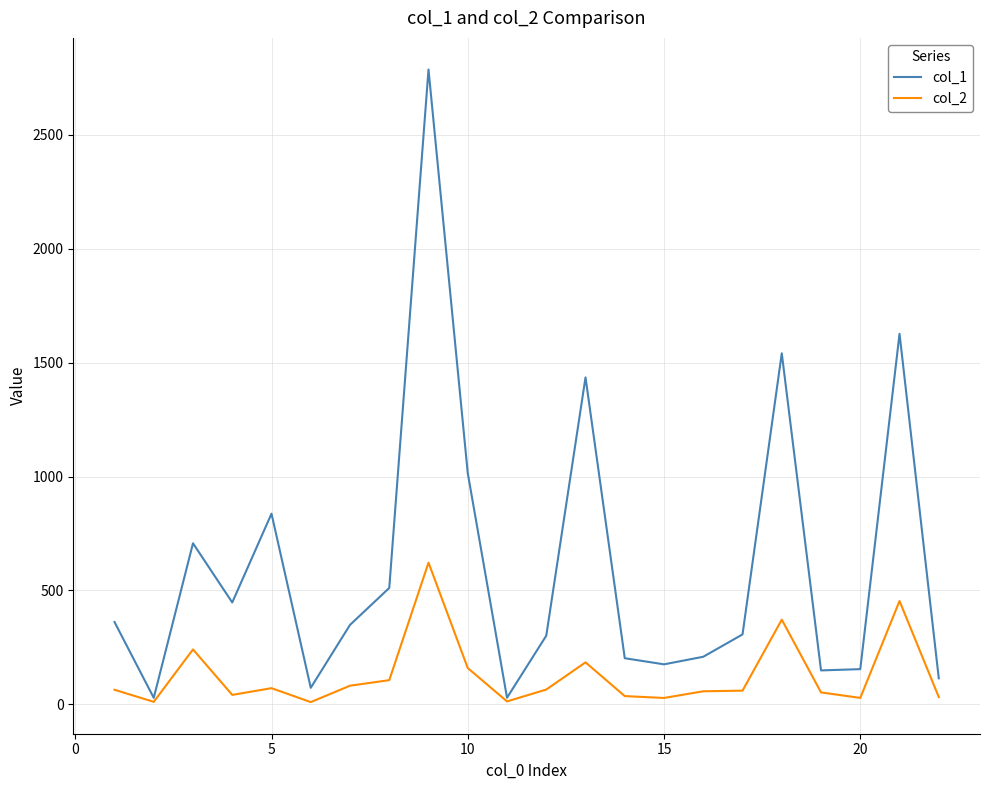

How many interior local peaks does the col_1 series have?

6